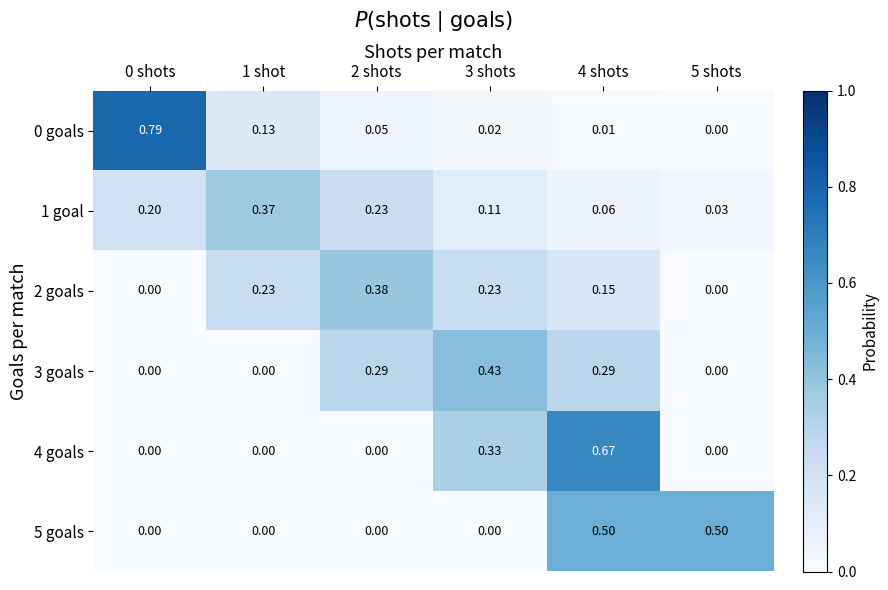

How many distinct data groups are displayed?

6